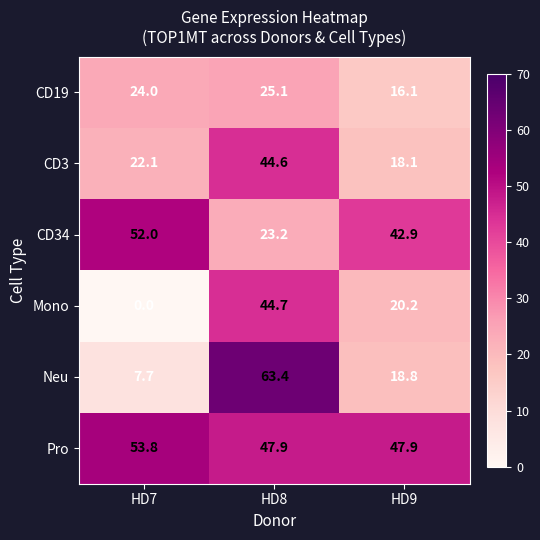

Rank the series by their maximum value, from highest to lowest.

Neu, Pro, CD34, Mono, CD3, CD19